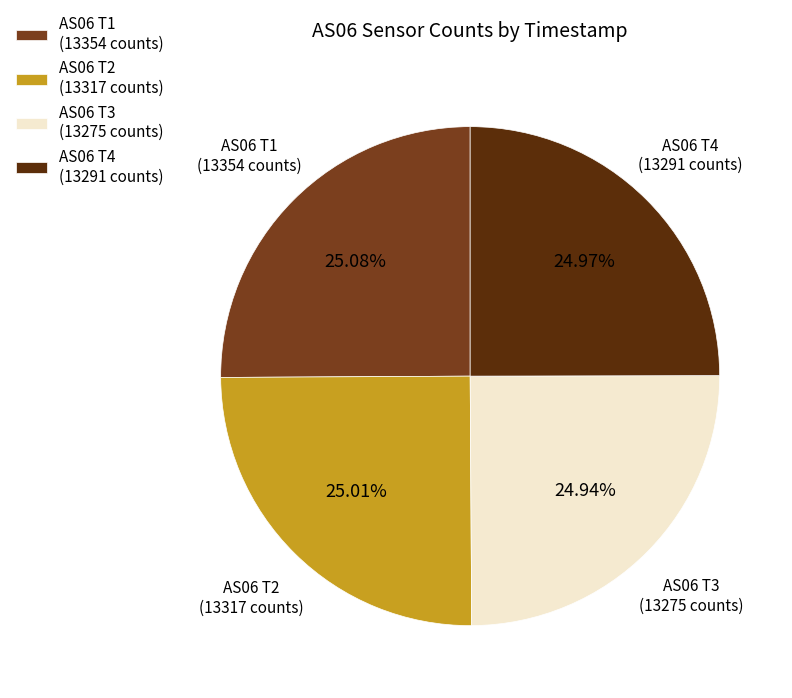

Is the sum of AS06 T1 (13354 counts) and AS06 T4 (13291 counts) greater than half?

Yes